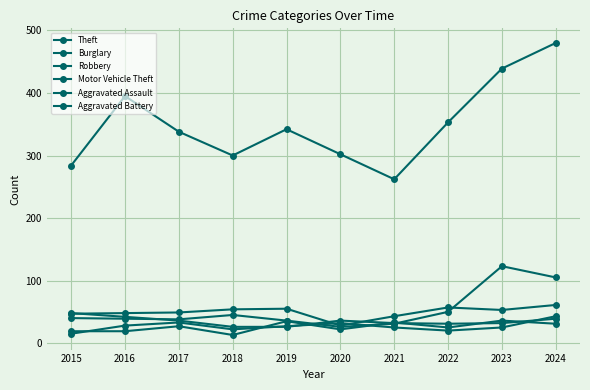

Reading right to left, list all the values displayed in this chart.

Theft: 2024=480	2023=439	2022=353	2021=262	2020=302	2019=342	2018=300	2017=338	2016=395	2015=284
Burglary: 2024=61	2023=53	2022=57	2021=43	2020=28	2019=55	2018=54	2017=49	2016=48	2015=47
Robbery: 2024=39	2023=32	2022=31	2021=32	2020=36	2019=26	2018=26	2017=36	2016=42	2015=48
Motor Vehicle Theft: 2024=105	2023=123	2022=50	2021=31	2020=26	2019=36	2018=45	2017=38	2016=39	2015=40
Aggravated Assault: 2024=31	2023=36	2022=25	2021=33	2020=22	2019=35	2018=13	2017=27	2016=19	2015=19
Aggravated Battery: 2024=43	2023=25	2022=20	2021=25	2020=32	2019=27	2018=22	2017=33	2016=28	2015=15